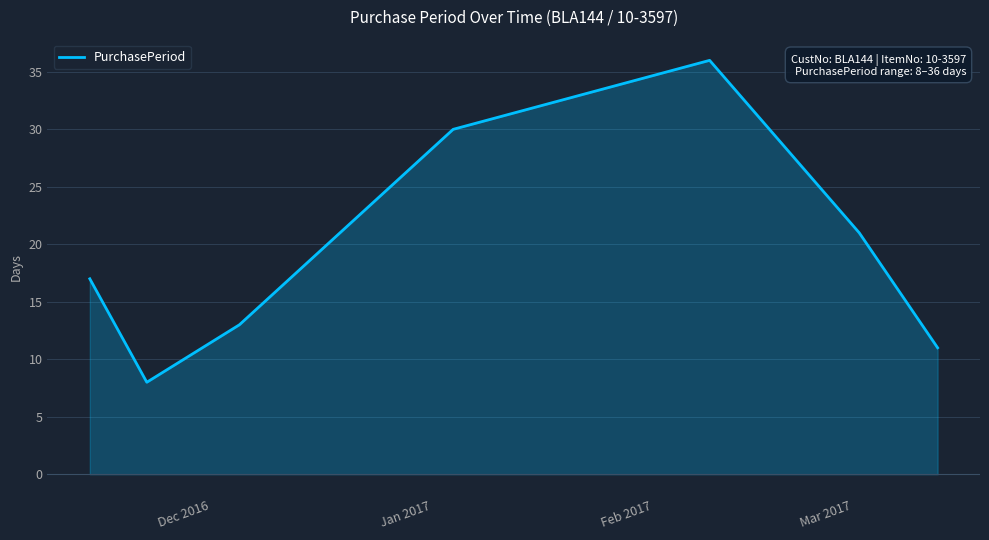

What is the average value?

19